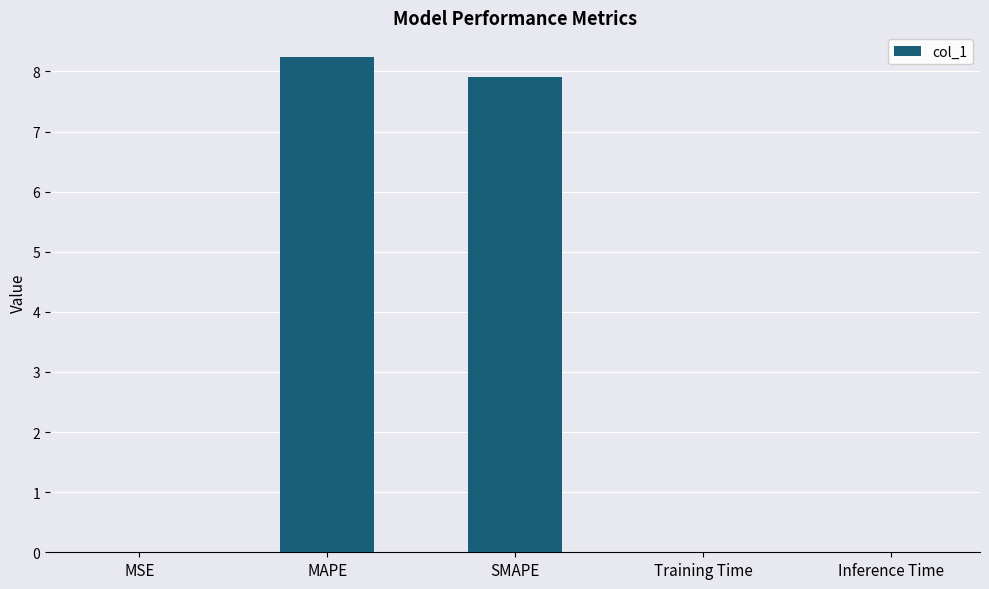

What is the greatest value displayed?

8.2